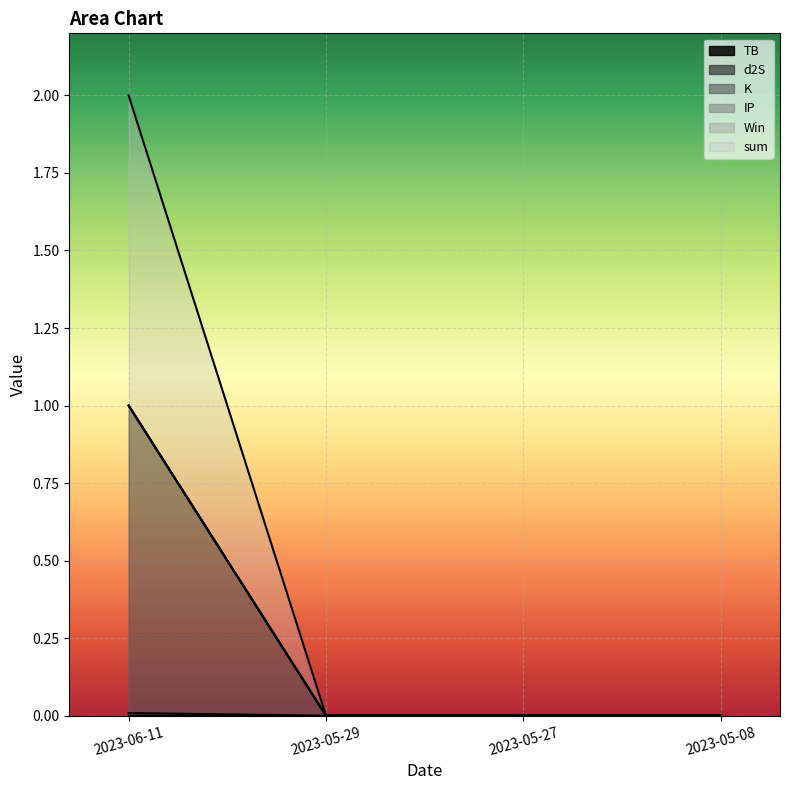

At which category is the sum across all series the highest?

2023-06-11